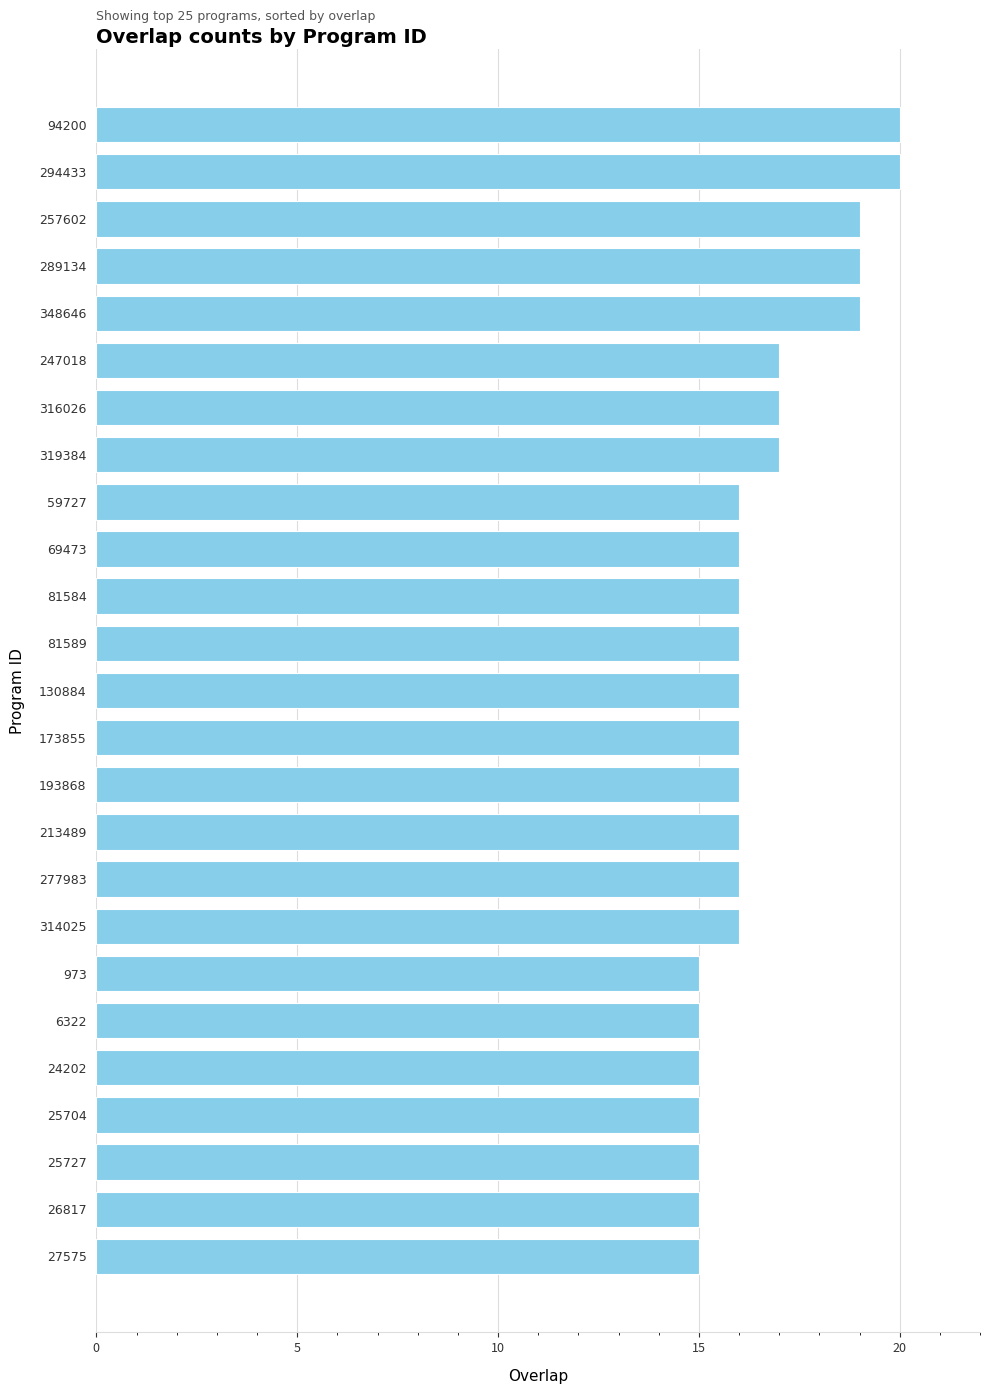

Does the chart contain stacked bars?

No